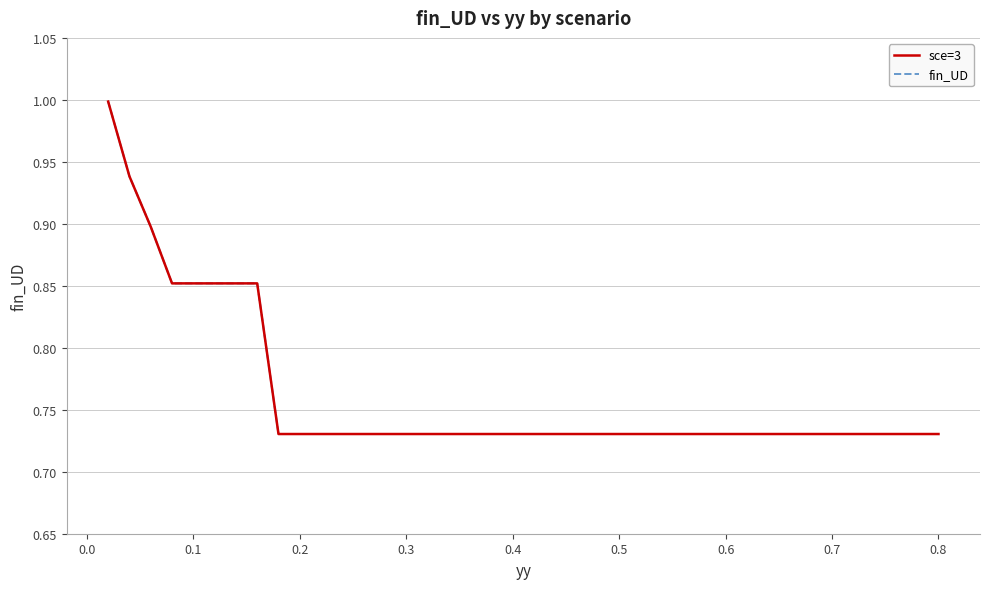

True or false: sce=3 and fin_UD cross at least once.

False